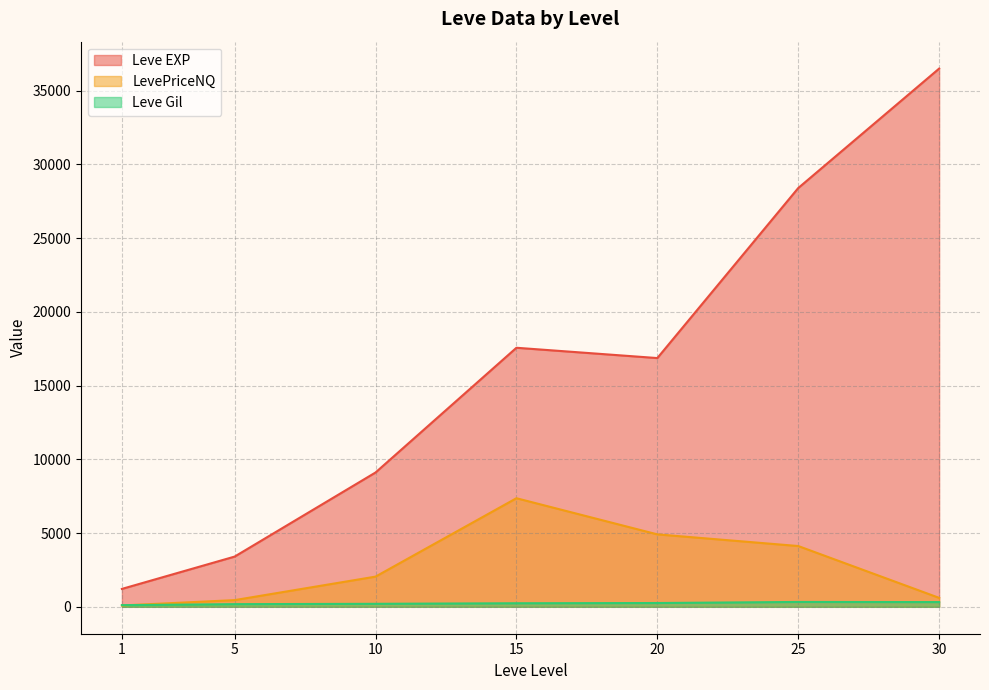

Which series has the largest range (max minus min)?

Leve EXP